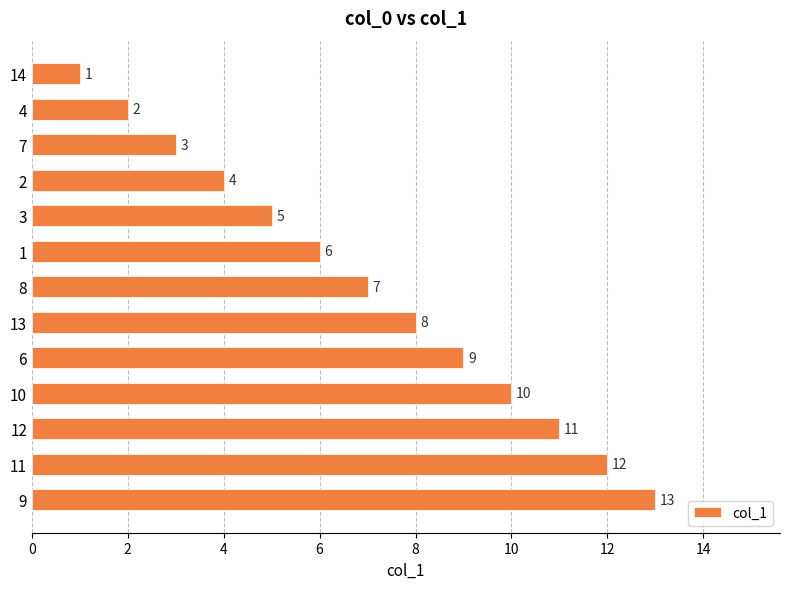

The chart shows a value of 11 at 12. True or false?

True